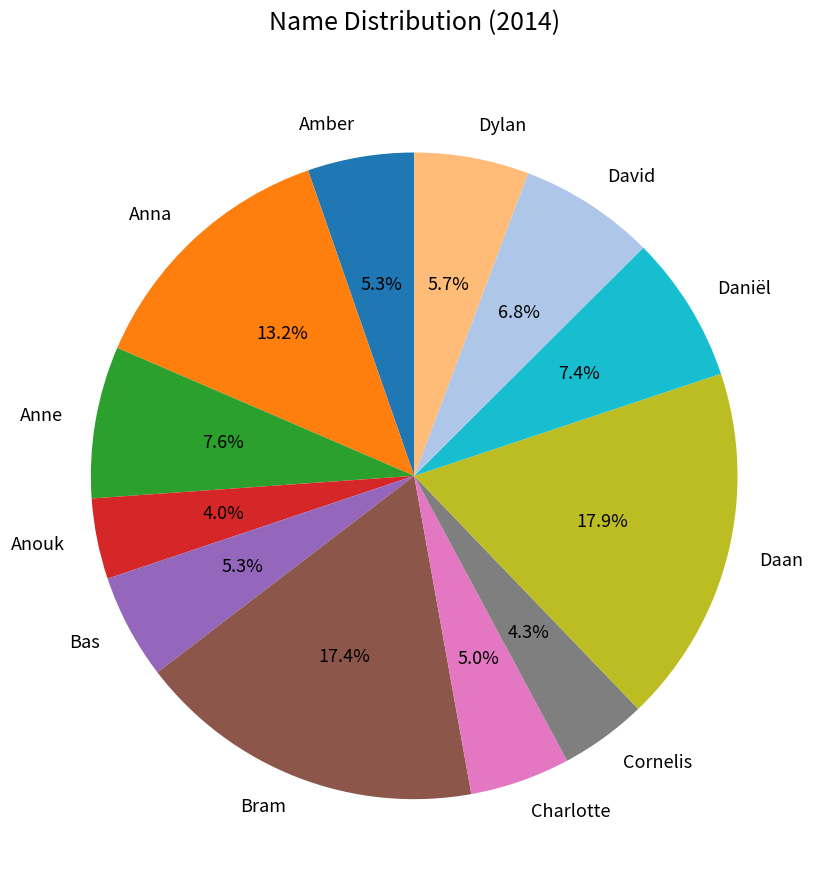

Is it true that Cornelis is 11% of the pie?

False